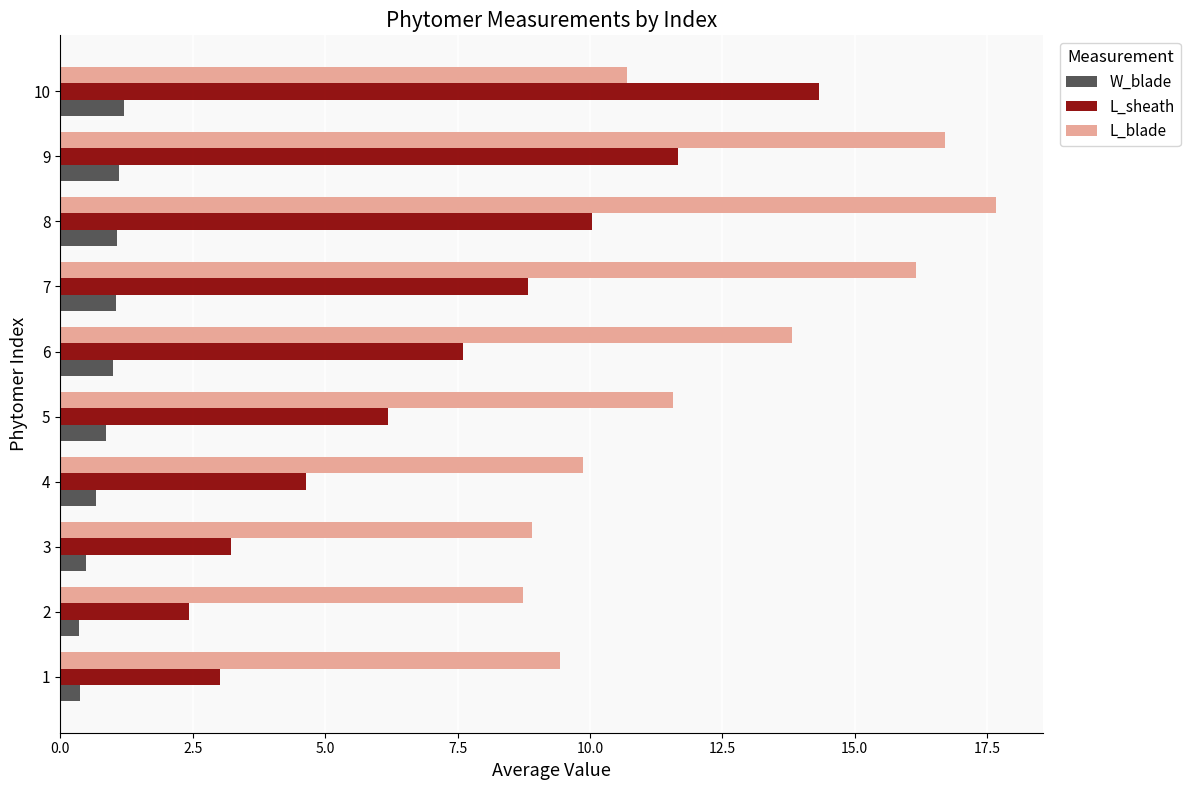

What is the difference between the highest and lowest values at 6?

12.8